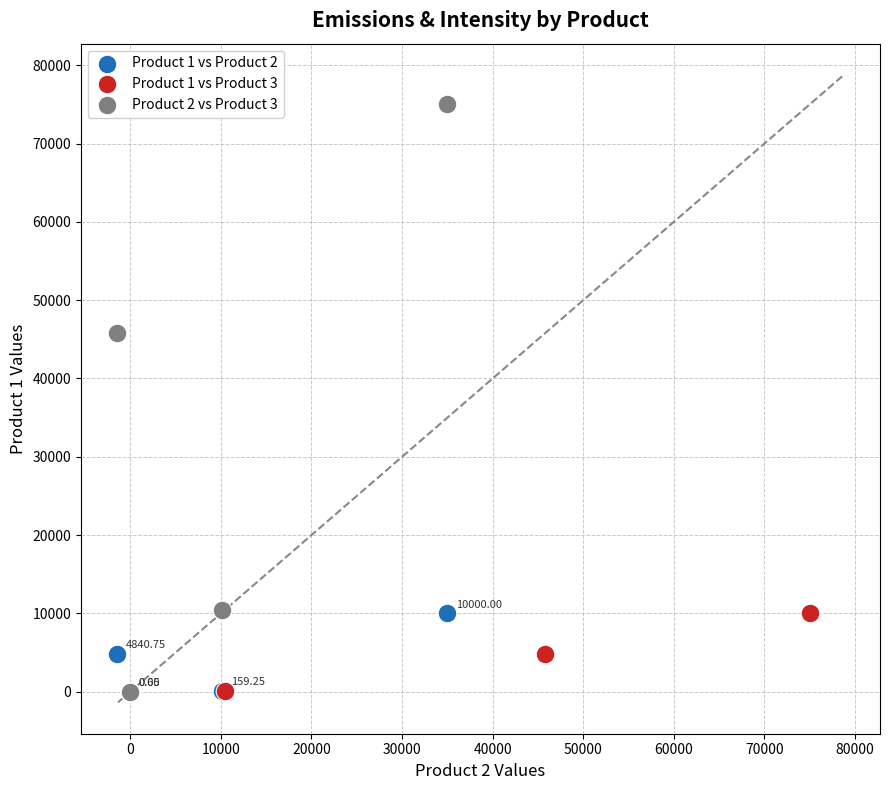

Which series contains the highest Y value?

Product 2 vs Product 3